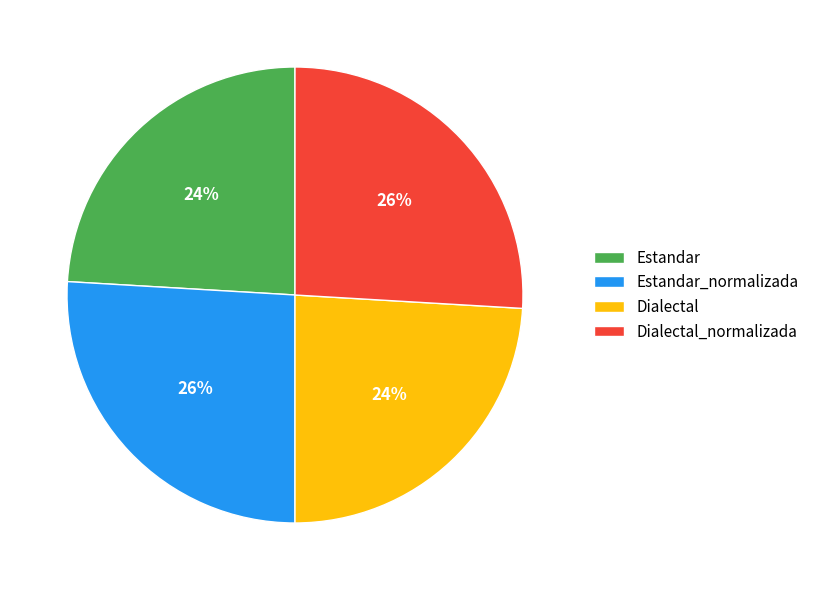

To the nearest percent, what percentage of the pie is Estandar?

24%